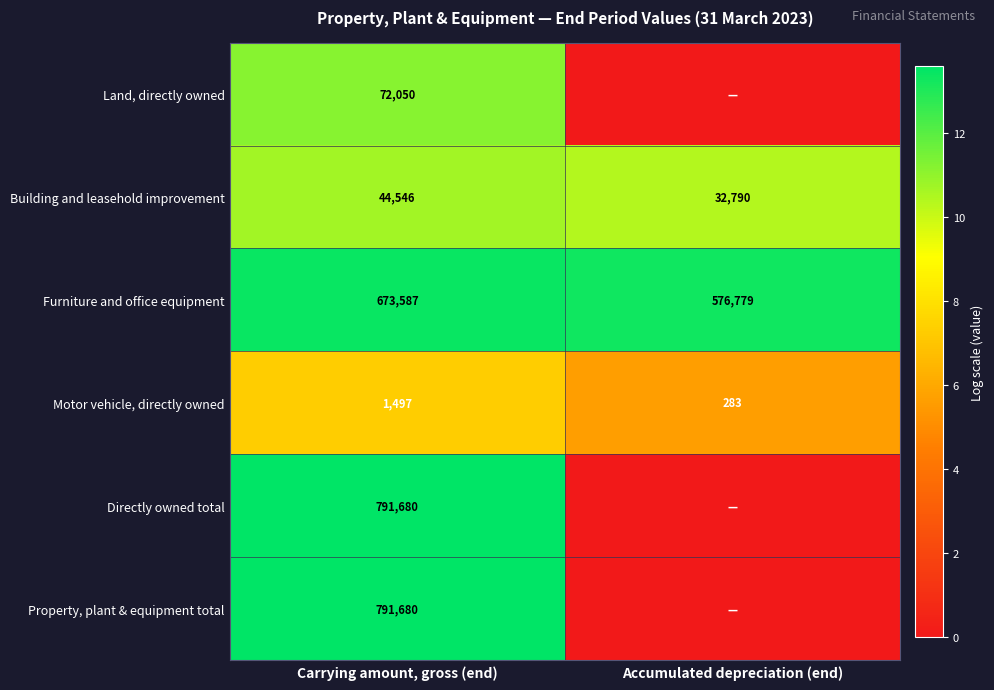

What is the total value across all series at Carrying amount, gross (end)?

2375040